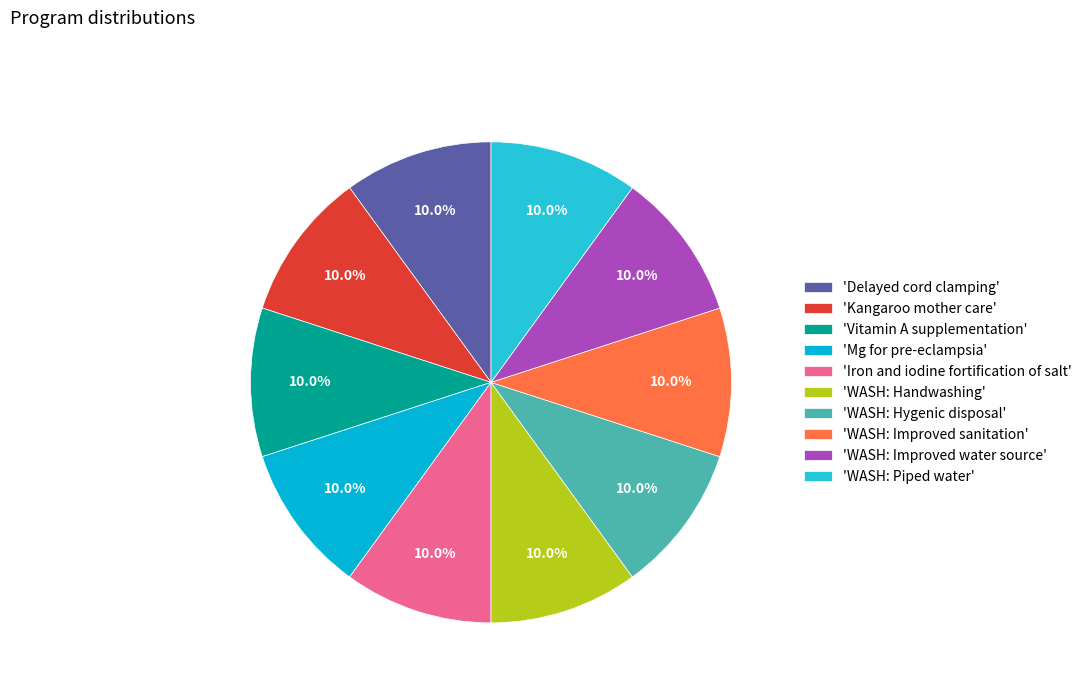

Is 'Mg for pre-eclampsia' the majority of the pie?

No